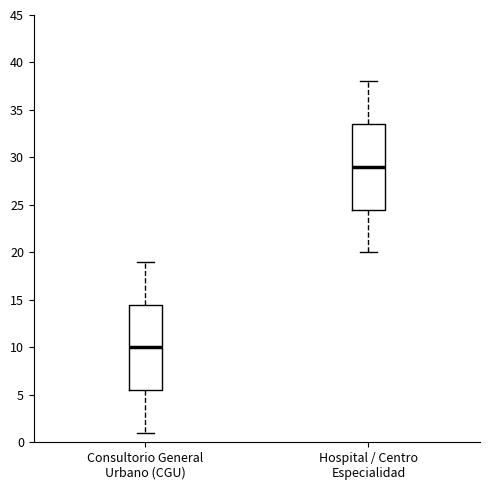

Which box's median line is the lowest?

Consultorio General Urbano (CGU)